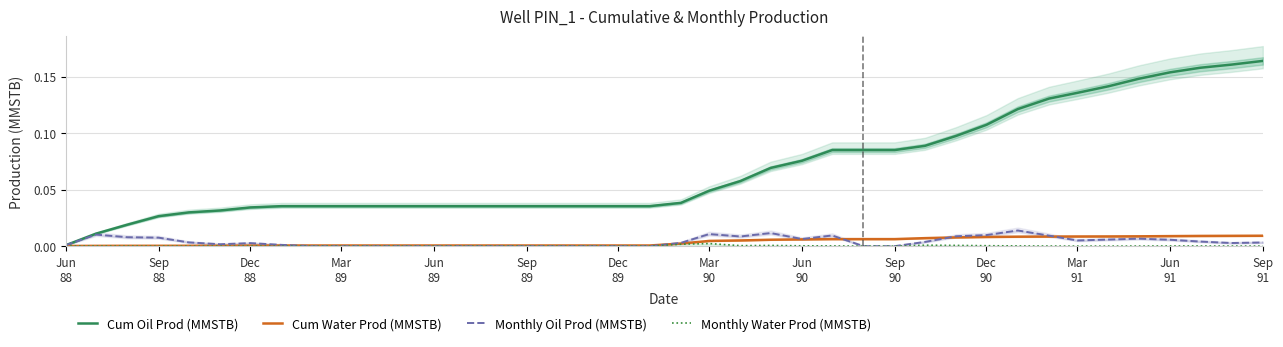

True or false: Monthly Water Prod (MMSTB) and Cum Water Prod (MMSTB) cross at least once.

False